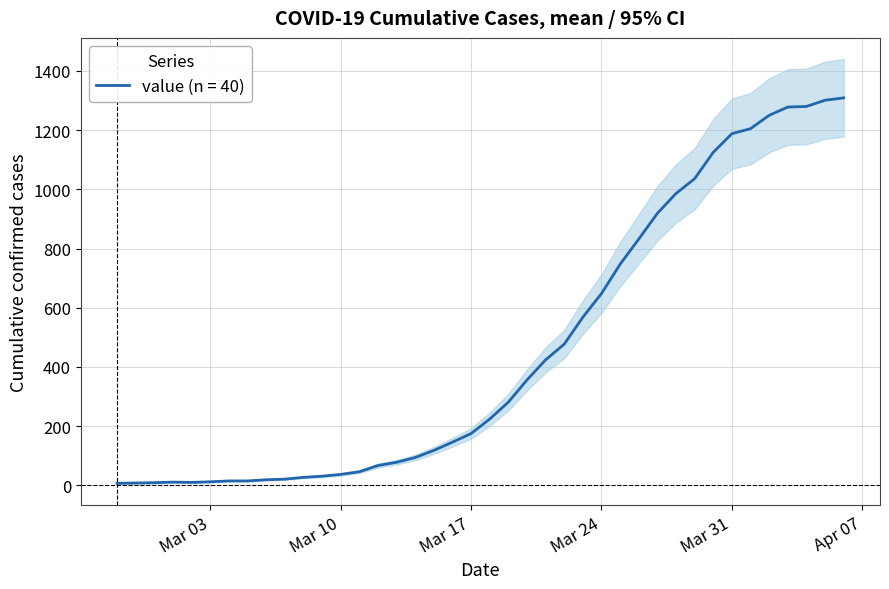

The chart shows a value of 210 at 2020-03-16. True or false?

False